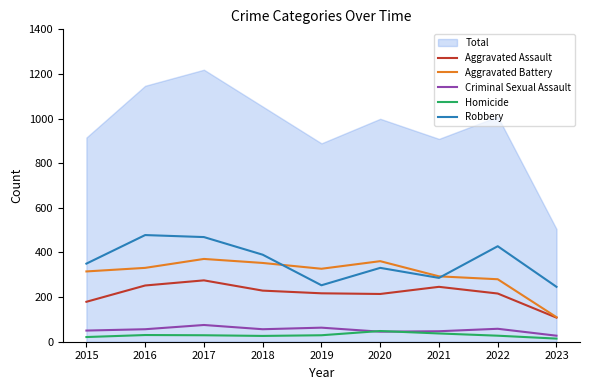

True or false: Aggravated Battery has a value of 331 at 2016.

True